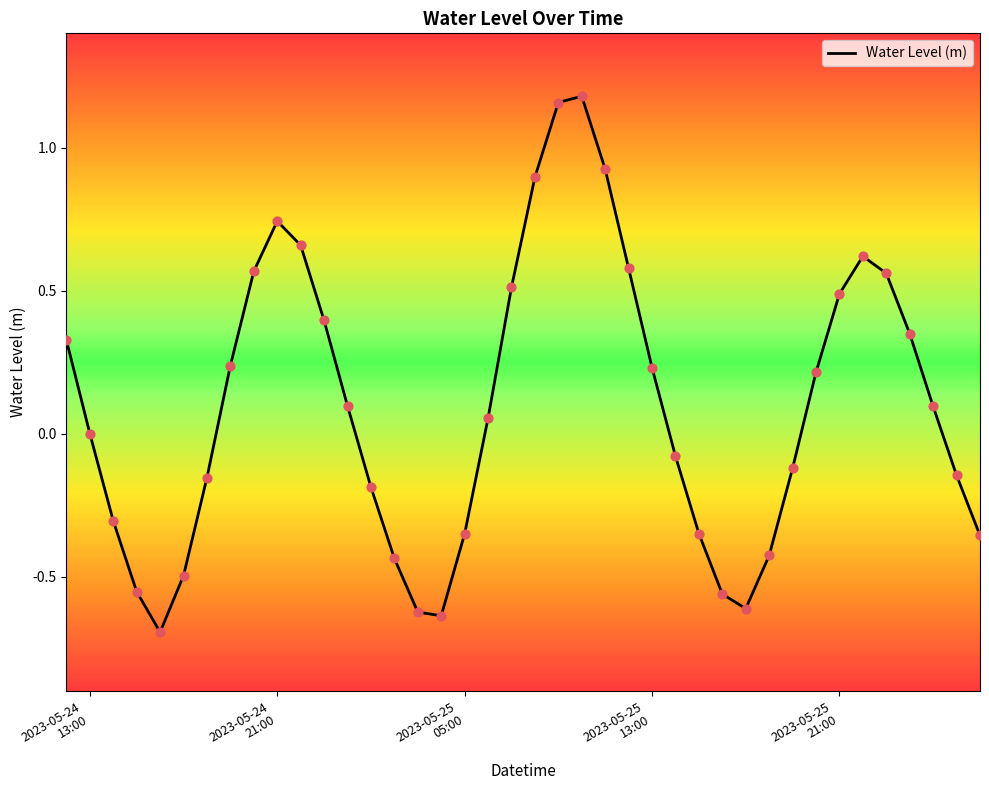

What is the smallest value displayed?

-0.7